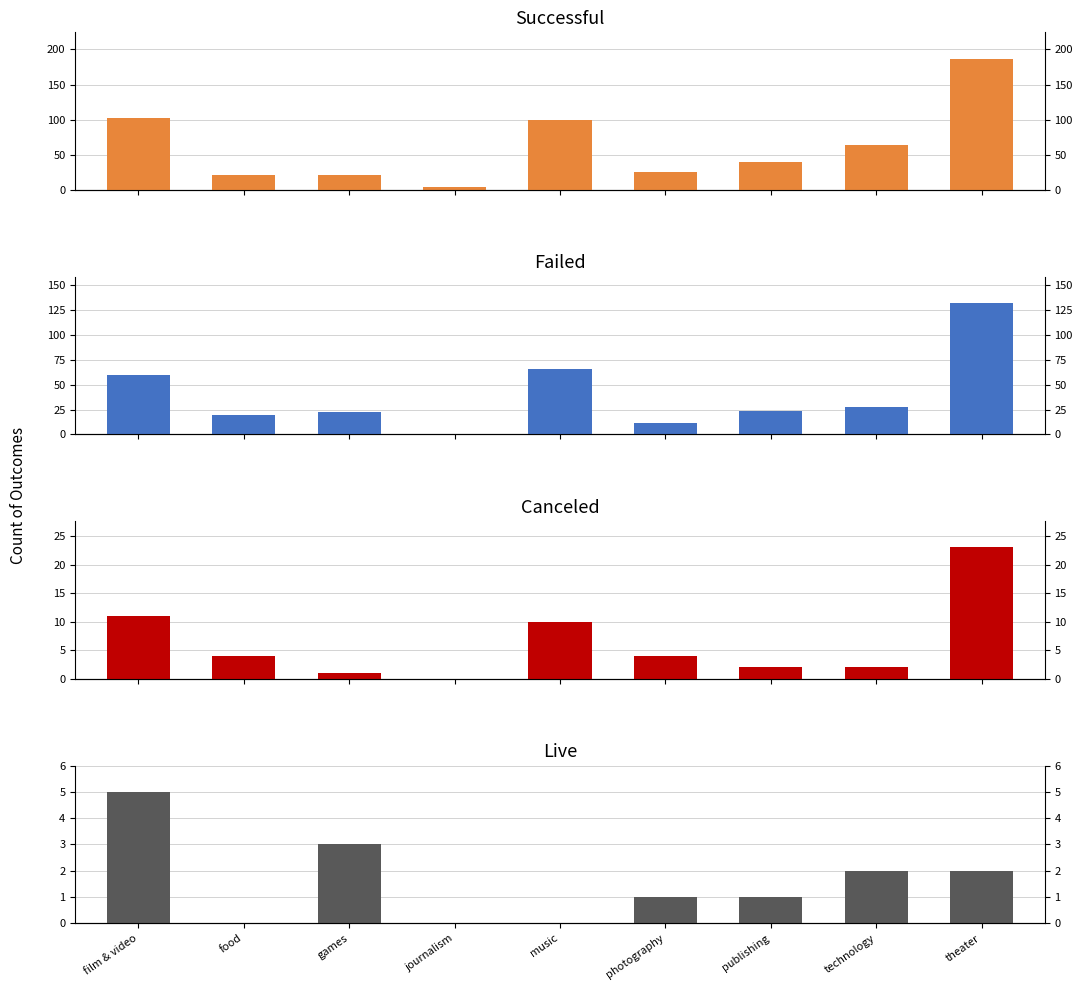

How many data points does each series have?

9